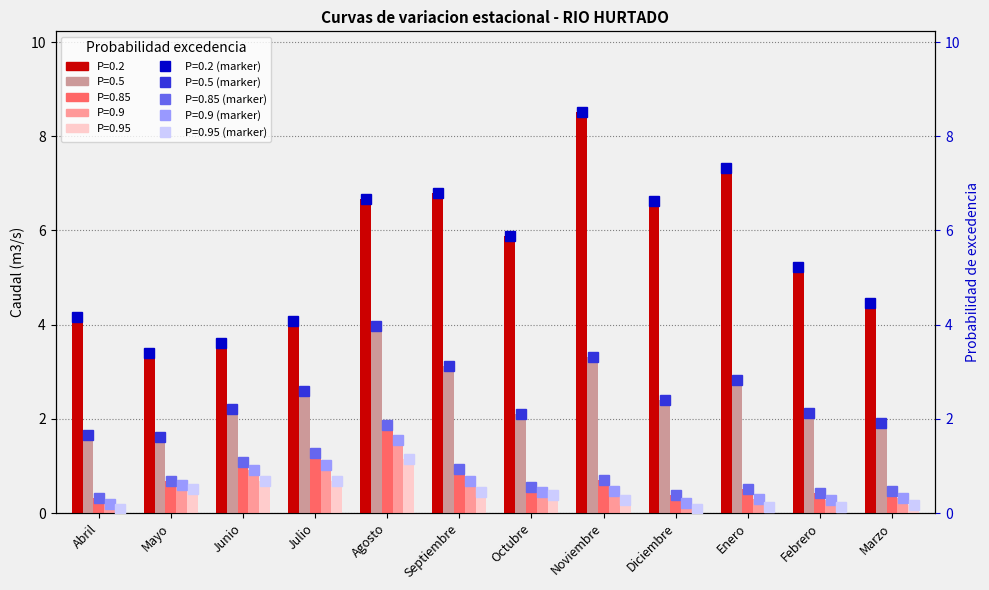

Reading left to right, list all the values displayed in this chart.

0.2 (marker): 4.2	3.4	3.6	4.1	6.7	6.8	5.9	8.5	6.6	7.3	5.2	4.5
0.5 (marker): 1.7	1.6	2.2	2.6	4.0	3.1	2.1	3.3	2.4	2.8	2.1	1.9
0.85 (marker): 0.3	0.7	1.1	1.3	1.9	0.9	0.6	0.7	0.4	0.5	0.4	0.5
0.9 (marker): 0.2	0.6	0.9	1.0	1.5	0.7	0.5	0.5	0.2	0.3	0.3	0.3
0.95 (marker): 0.1	0.5	0.7	0.7	1.2	0.4	0.4	0.3	0.1	0.1	0.1	0.2